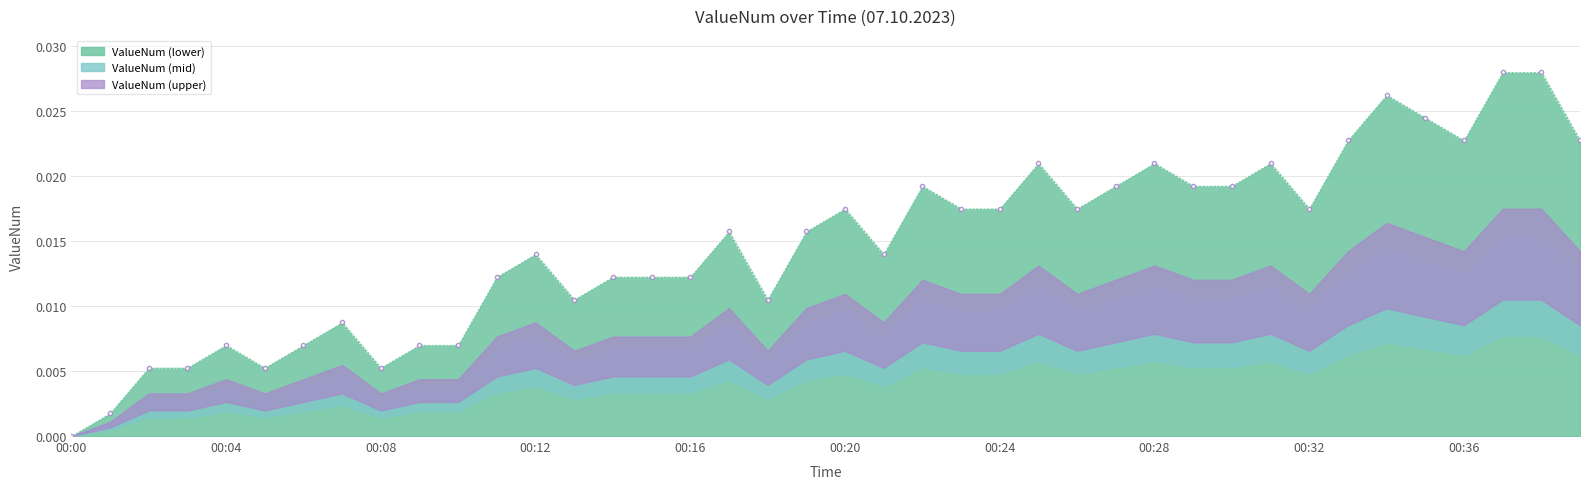

At which category does the chart reach its minimum across all series?

00:00